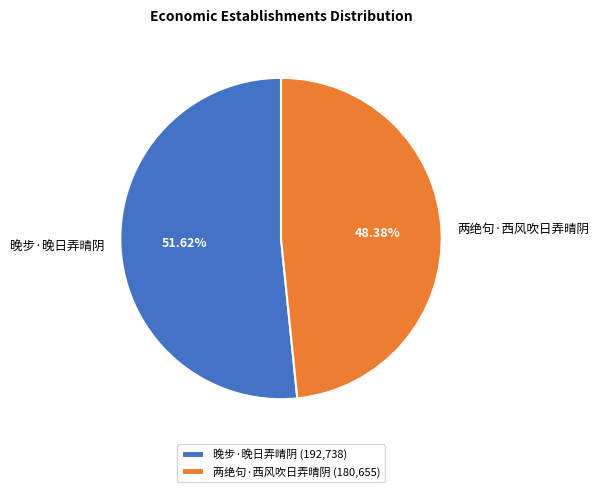

Which category accounts for the majority?

晚步·晚日弄晴阴